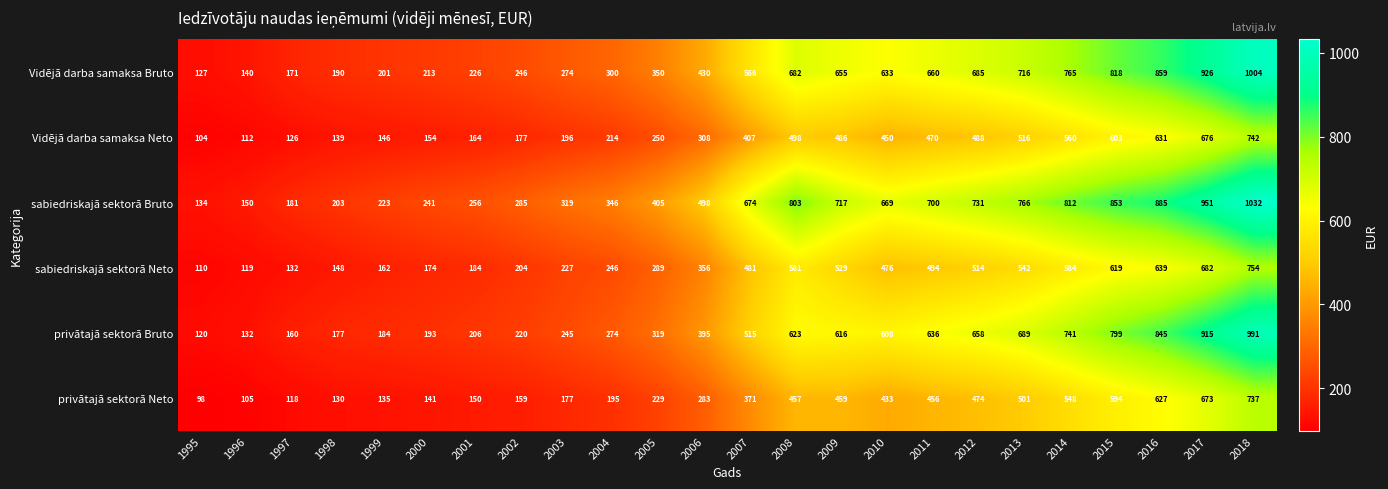

At how many categories does at least one series exceed 1001?

1